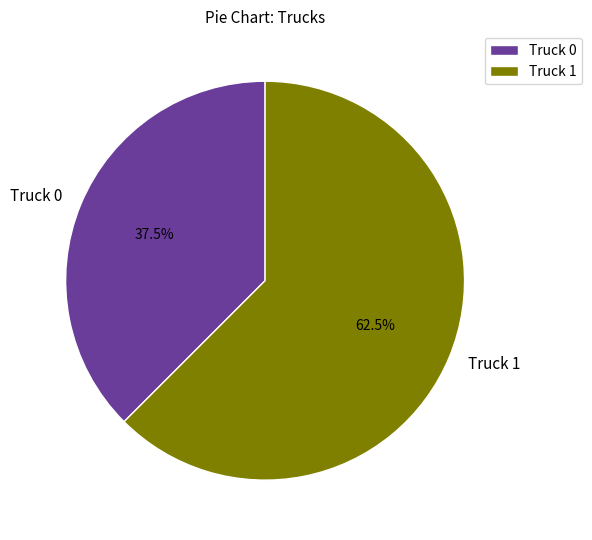

Rank the categories by value from lowest to highest.

Truck 0, Truck 1